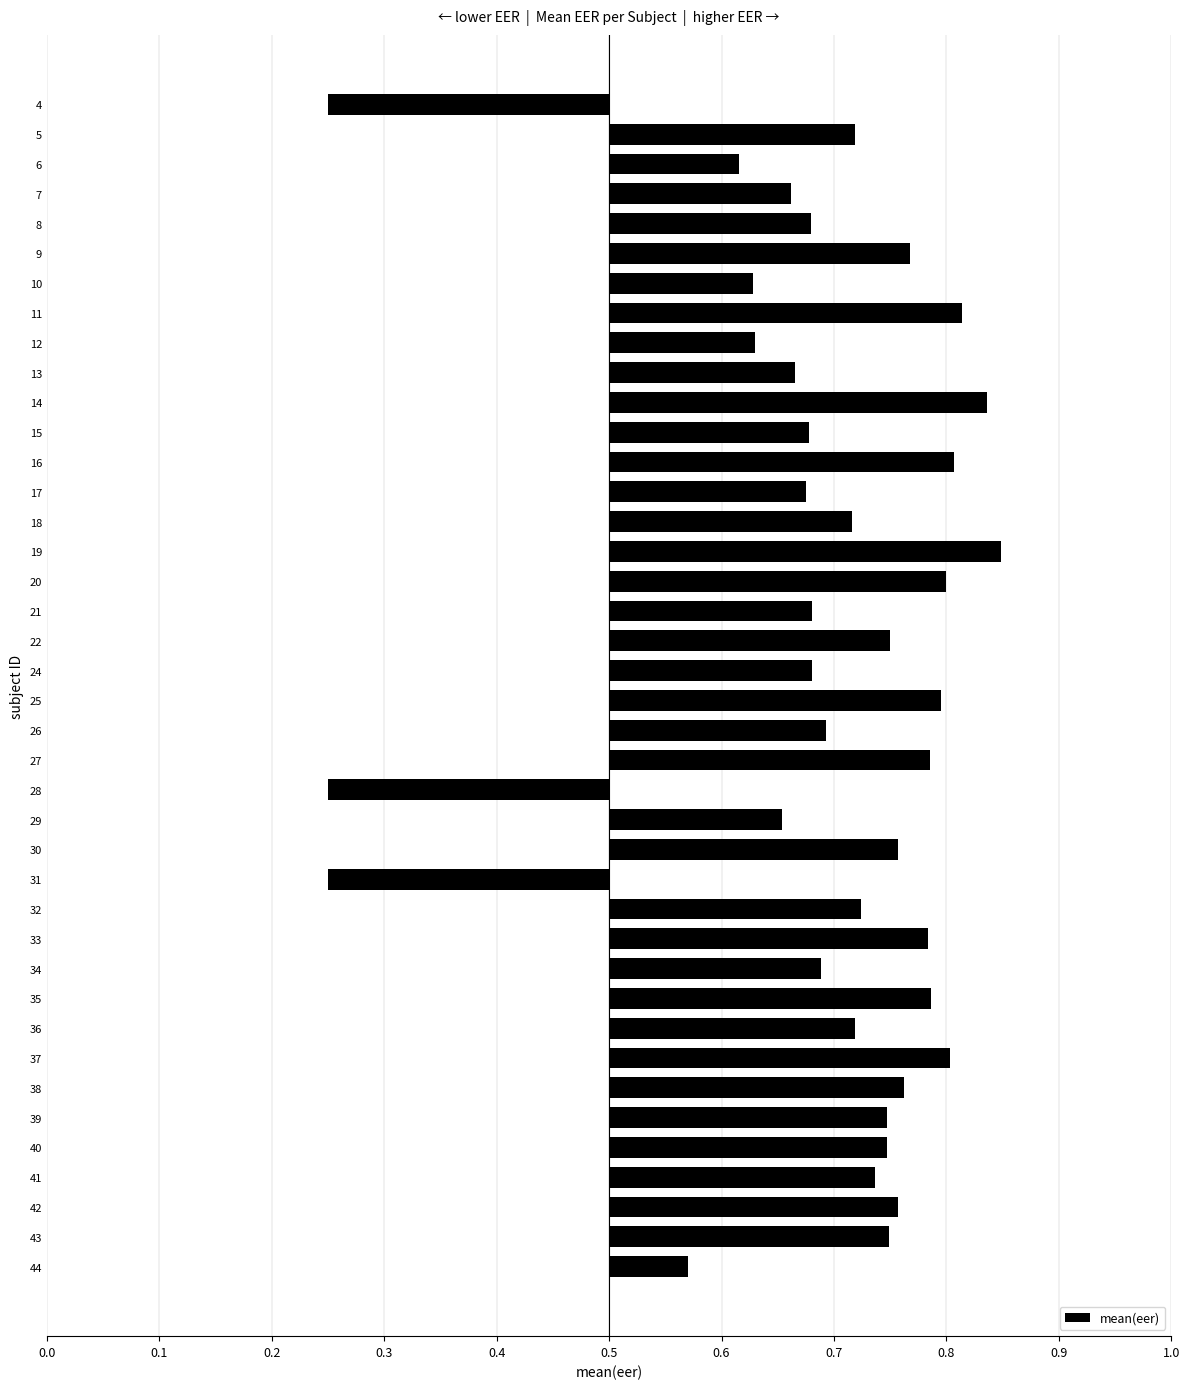

Are the bars horizontal?

Yes